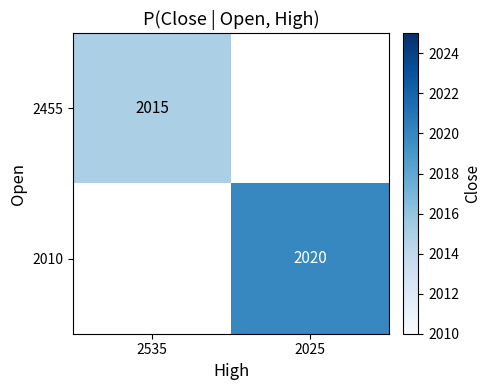

The 2455 series shows 3616 at 2535. True or false?

False